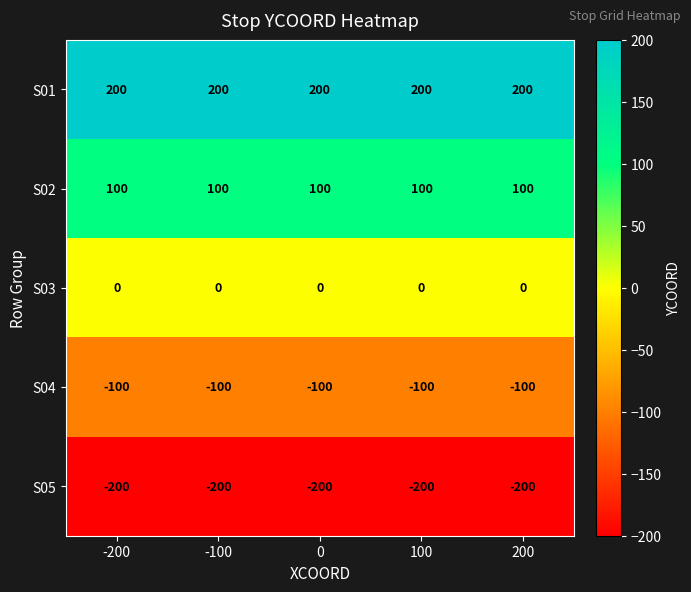

At which label is S04 closest to -100?

-200